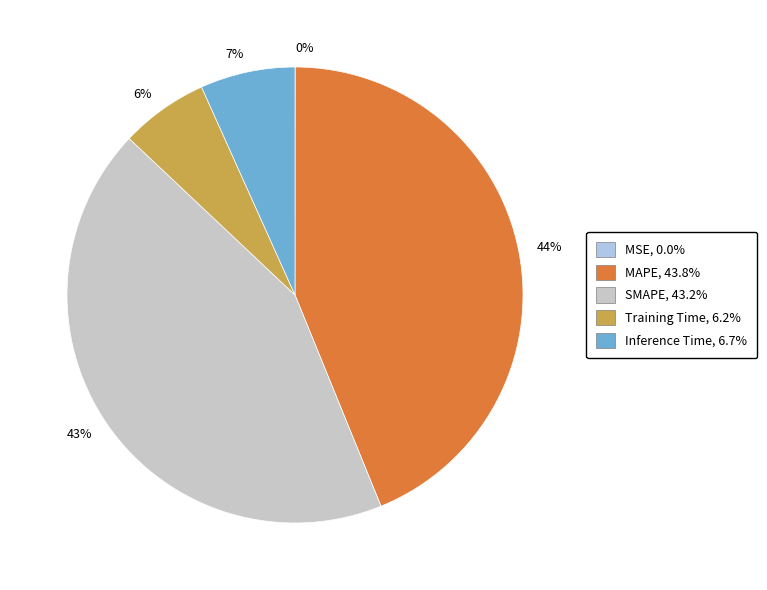

Which category has the biggest portion of the pie?

44%